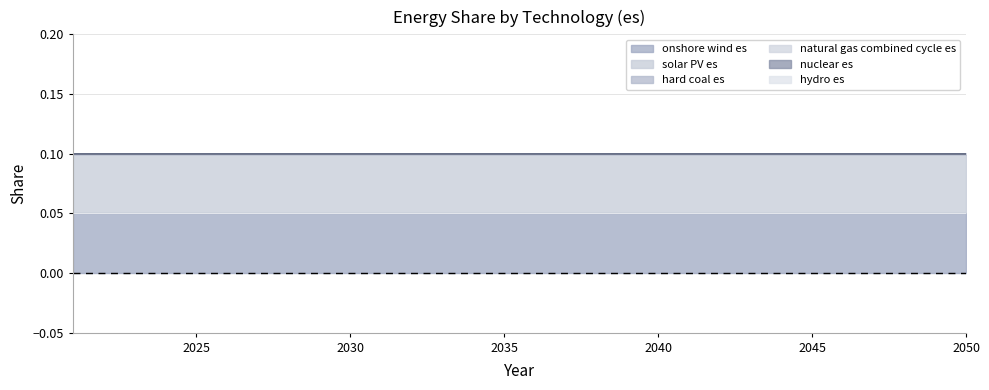

How many data points does each series have?

30